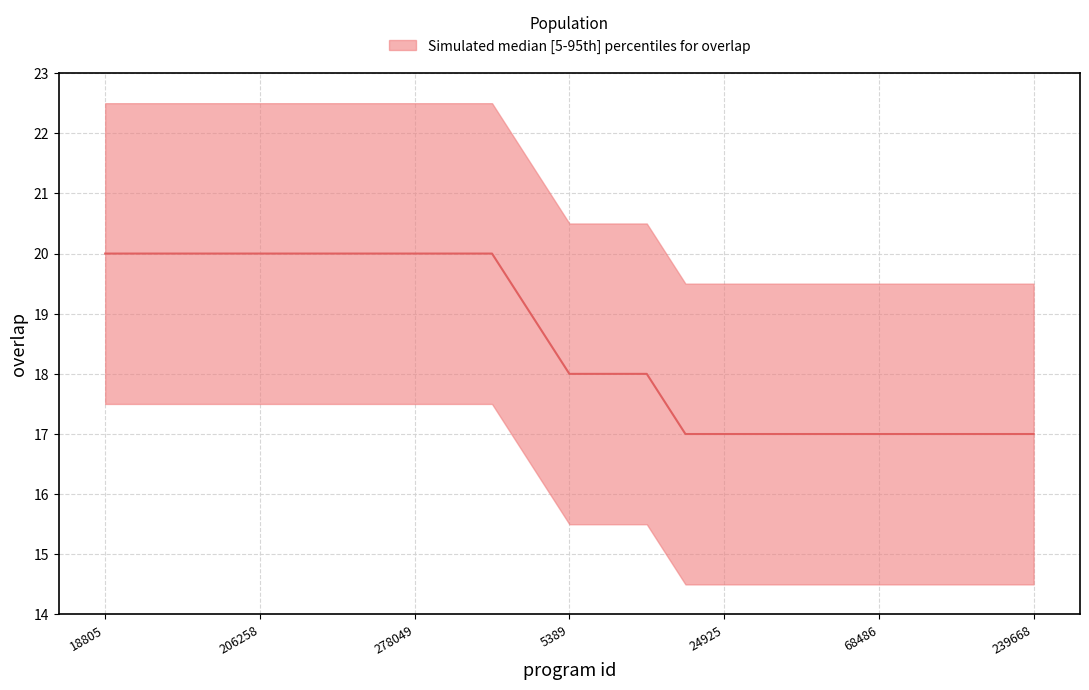

What is the maximum value shown in the chart?

20